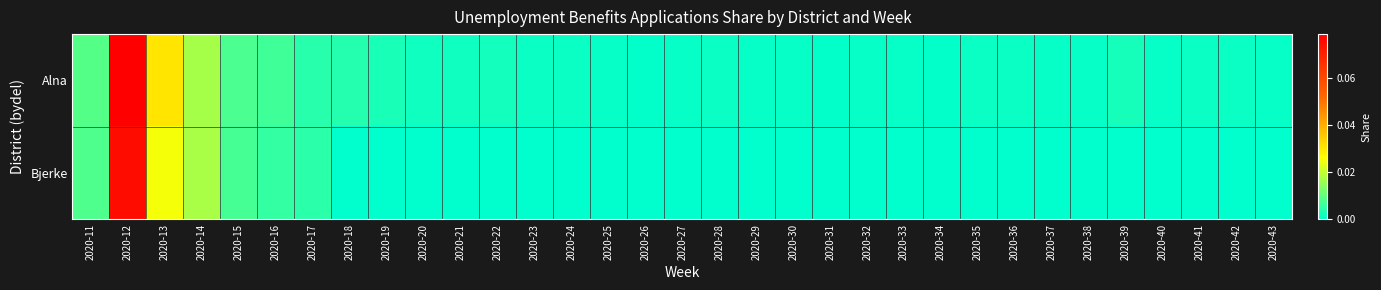

At 2020-43, list the series in order from smallest to largest.

Bjerke, Alna